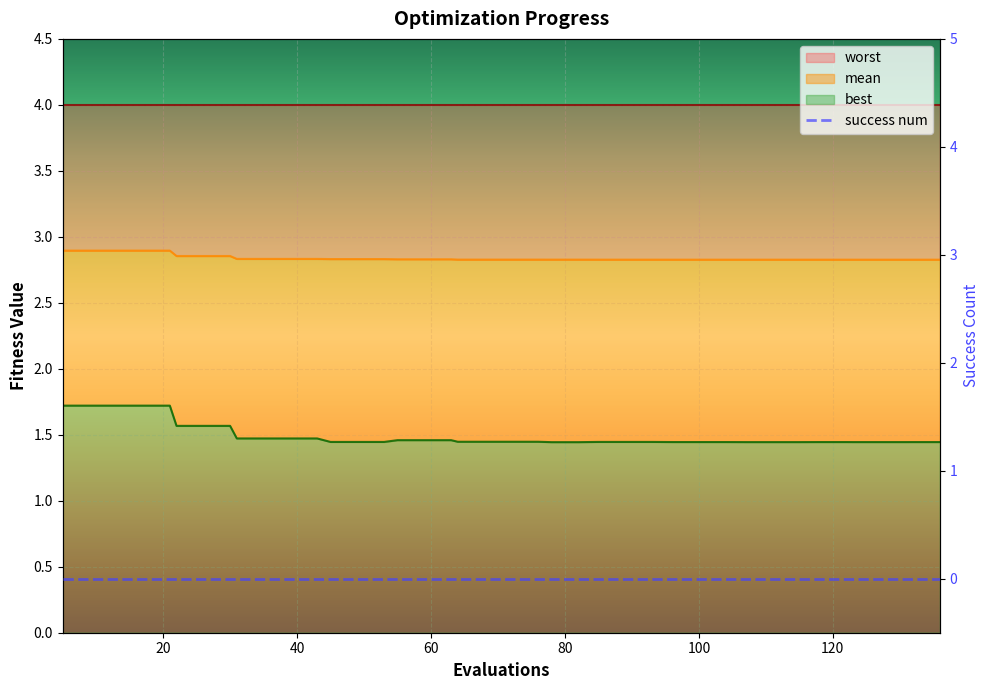

What is the sum of the mean values at 20 and 28?

5.7